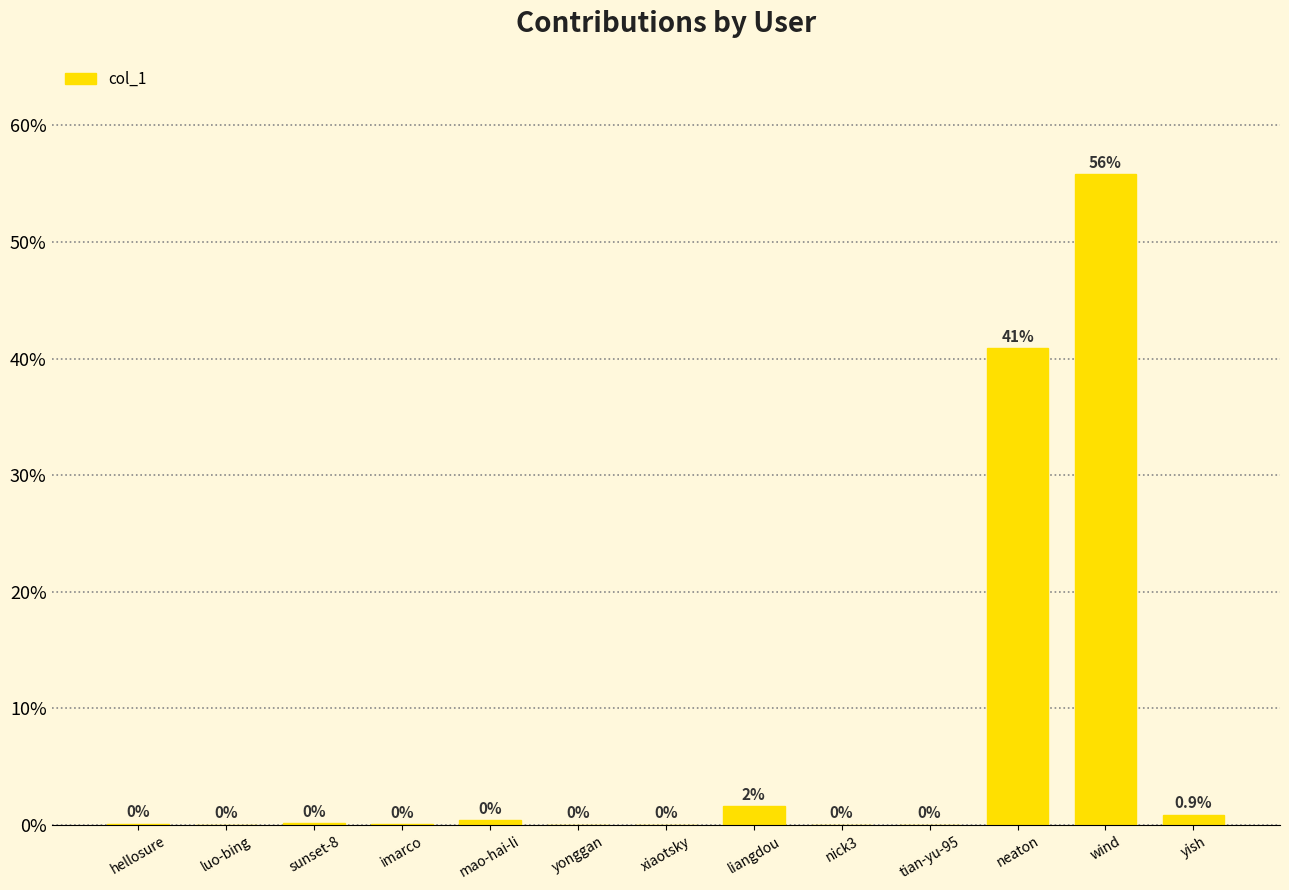

True or false: the data shows 55.8 at wind.

True